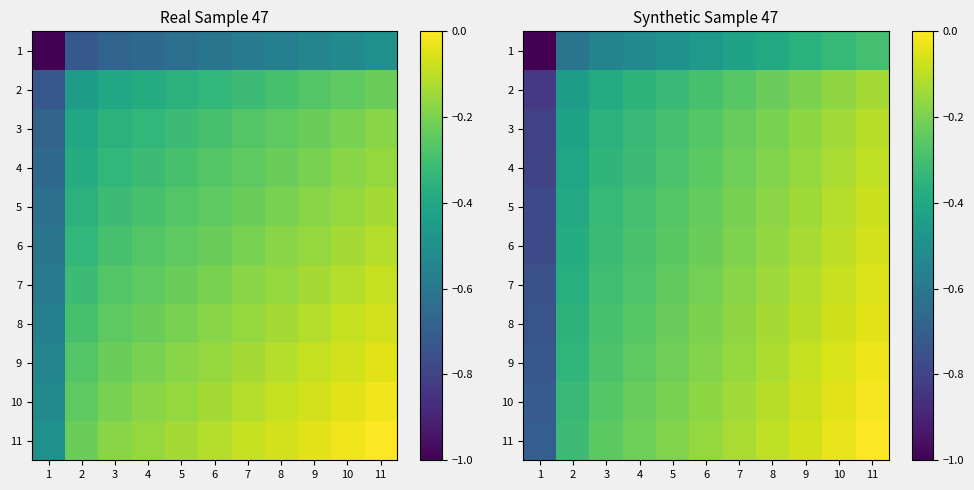

What is the approximate value of 6 at 7?

-0.2